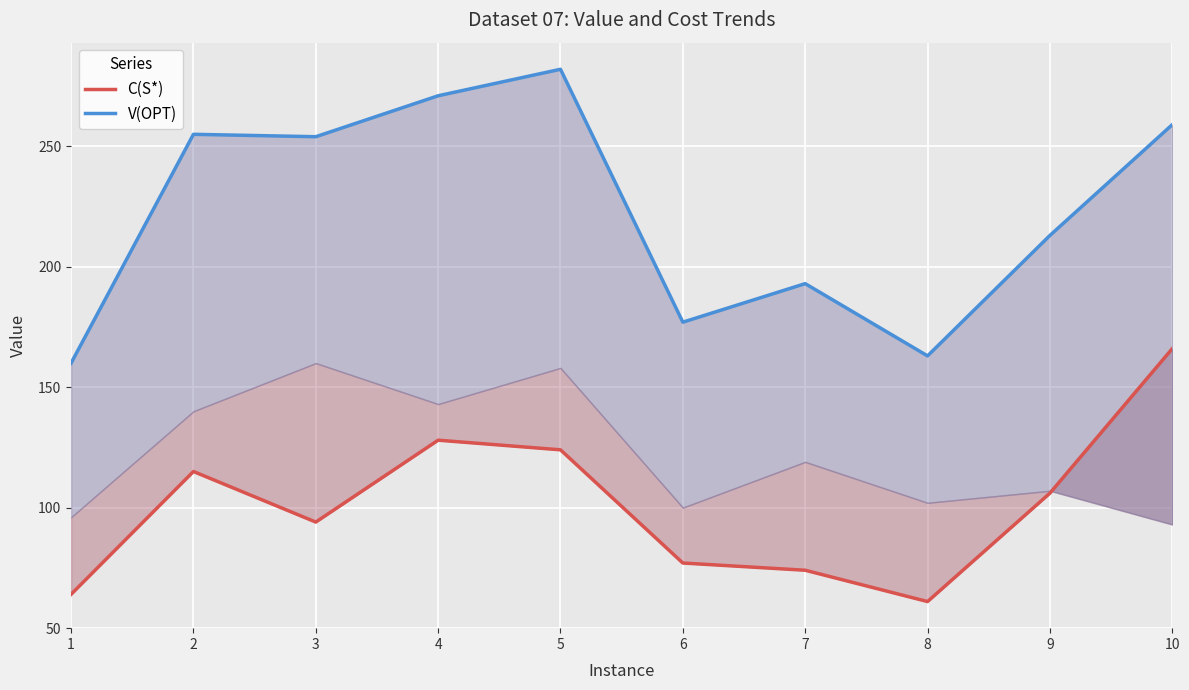

Between 3 and 9, which series saw the biggest shift?

V(OPT)